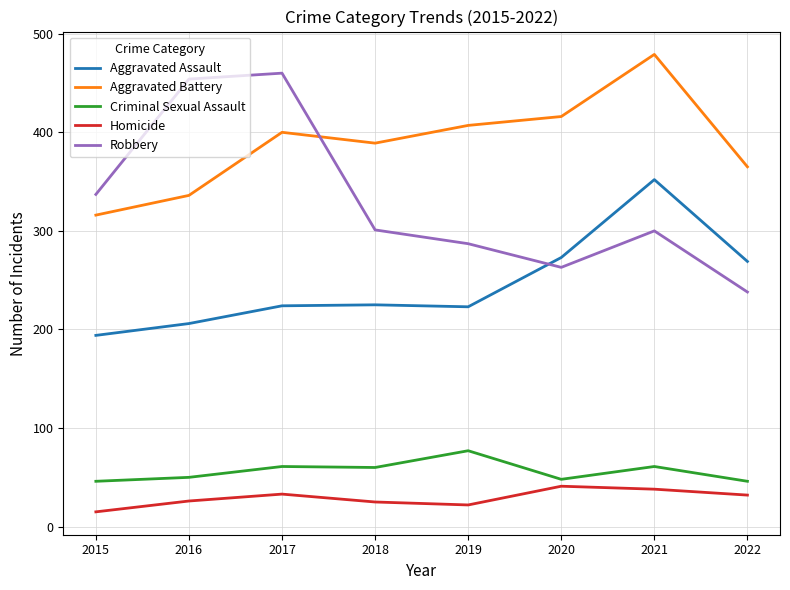

What is the spread (max minus min) of values at 2019?

385